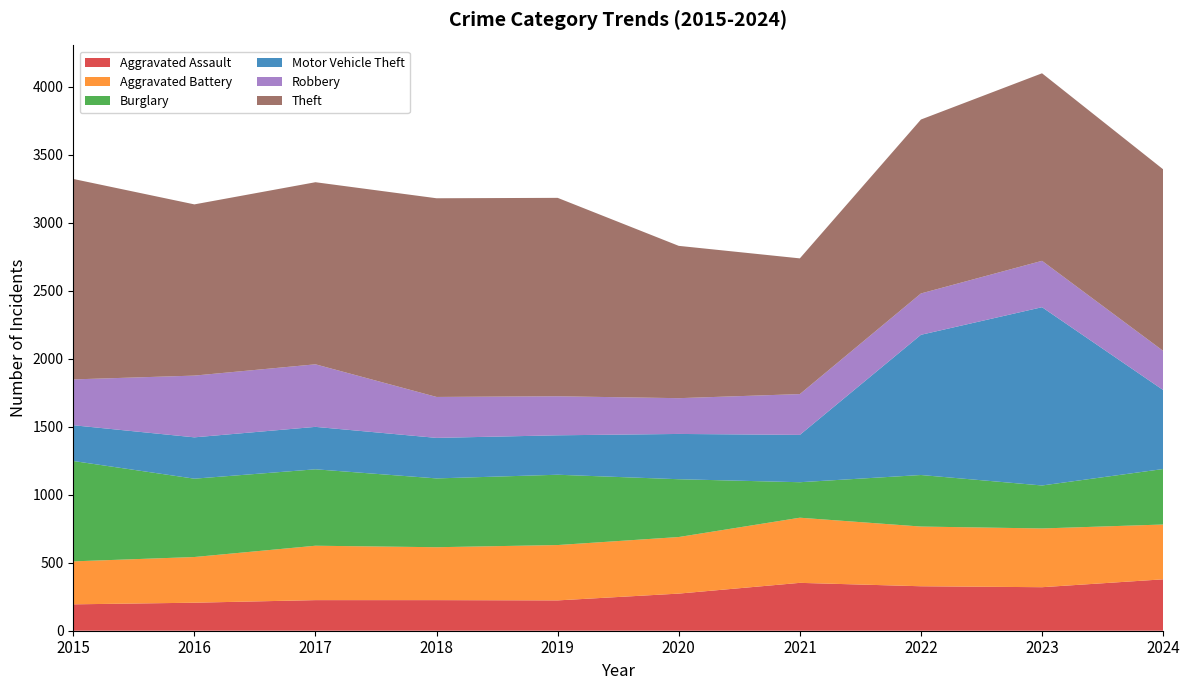

Reading left to right, what are all the values shown in this chart?

Aggravated Assault: 194	206	225	225	223	273	352	327	320	378
Aggravated Battery: 316	336	400	389	407	416	479	439	432	403
Burglary: 738	576	562	506	517	425	261	379	316	408
Motor Vehicle Theft: 263	304	312	298	290	333	348	1031	1311	581
Robbery: 337	454	460	301	287	263	300	304	341	288
Theft: 1474	1259	1339	1461	1459	1120	998	1279	1379	1335